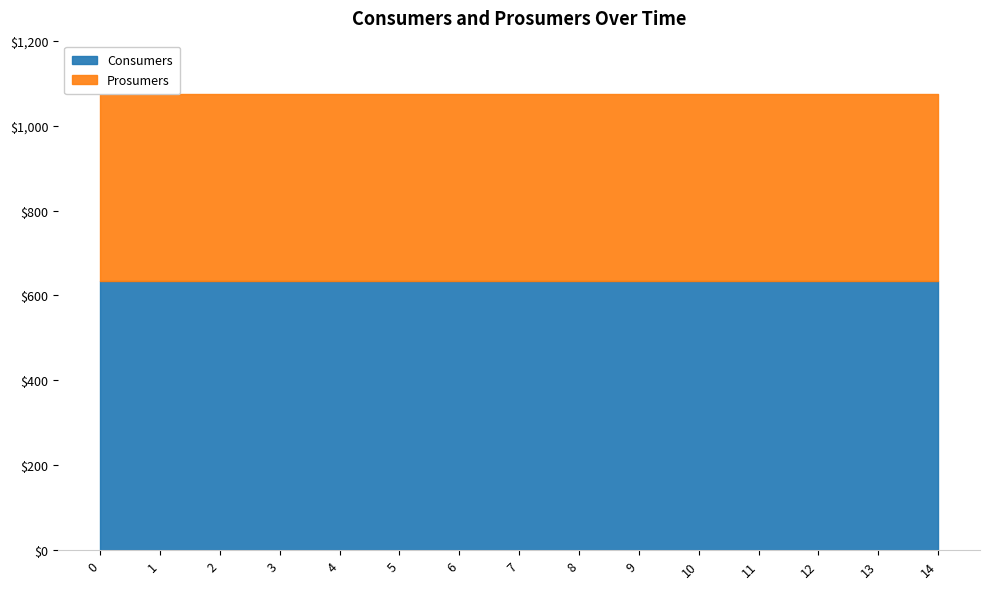

True or false: Prosumers has a value of 112 at 10.

False